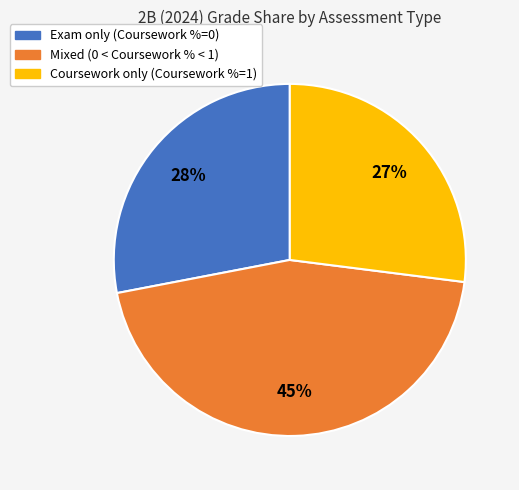

Does any single category account for the majority?

No